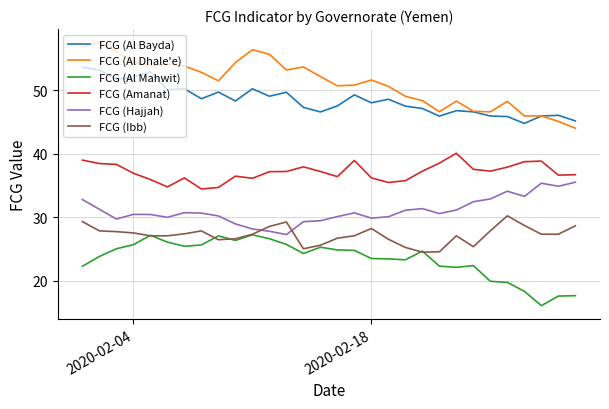

What is the lowest value of the FCG (Hajjah) series?

27.3